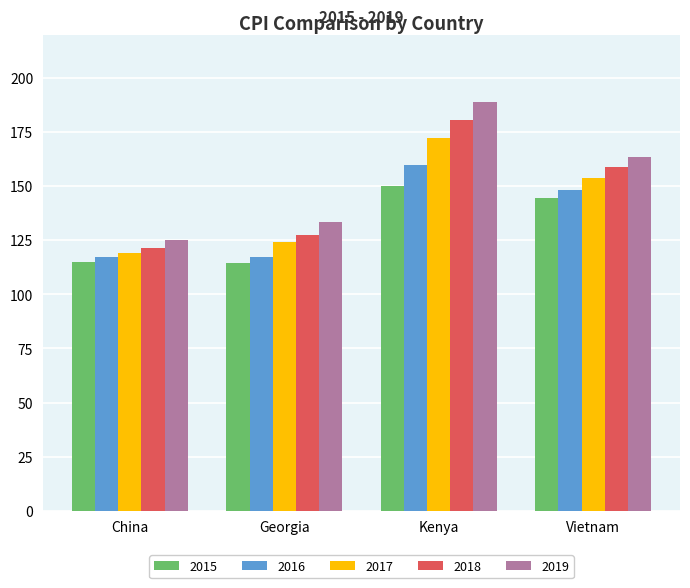

What is the difference between the highest and lowest values at Georgia?

18.9